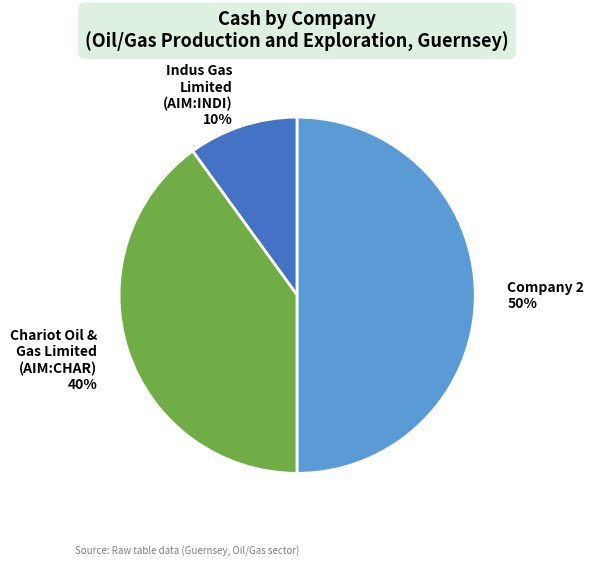

To the nearest percent, what is the combined percentage of Company 2 50% and Indus Gas Limited (AIM:INDI) 10%?

60%